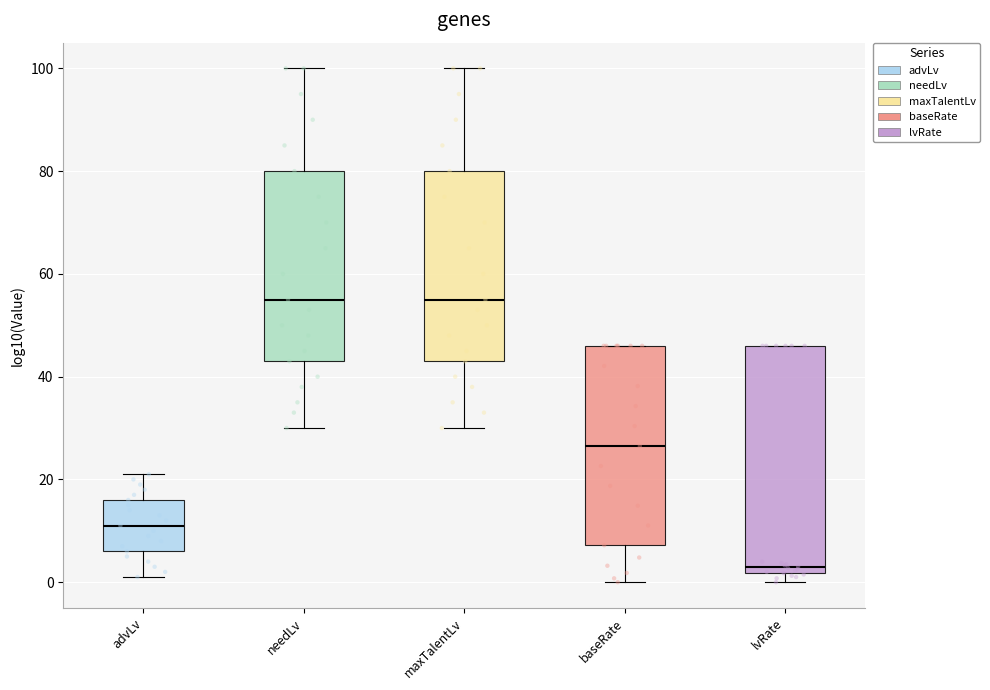

Reading left to right, transcribe this box plot: for each box, give where its median line is, the range the box spans, and where its two whiskers end, as read against the y-axis. The values are not printed on the chart, so give them approximately, as read against the axis.

advLv: median 12, box 6 to 16, whiskers 2 to 22
needLv: median 56, box 44 to 80, whiskers 30 to 100
maxTalentLv: median 56, box 44 to 80, whiskers 30 to 100
baseRate: median 26, box 8 to 46, whiskers 0 to 46
lvRate: median 4, box 2 to 46, whiskers 0 to 46